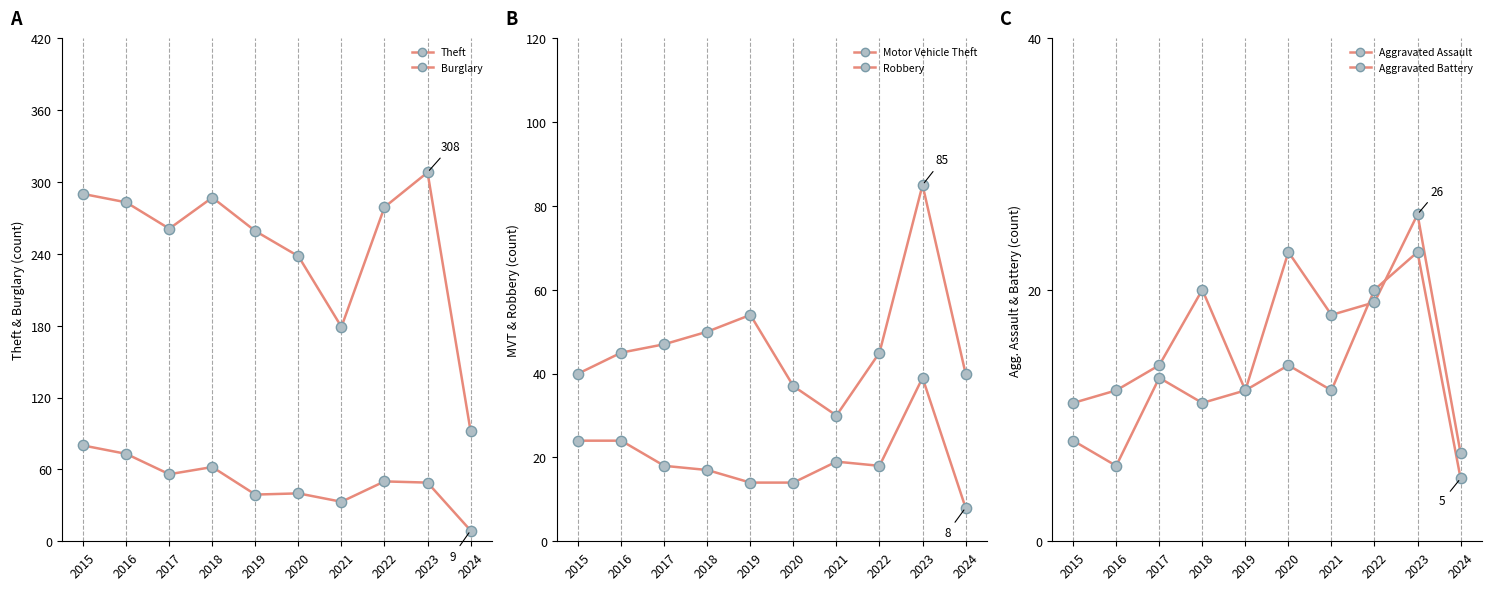

Which series has the widest spread of Y values?

Theft